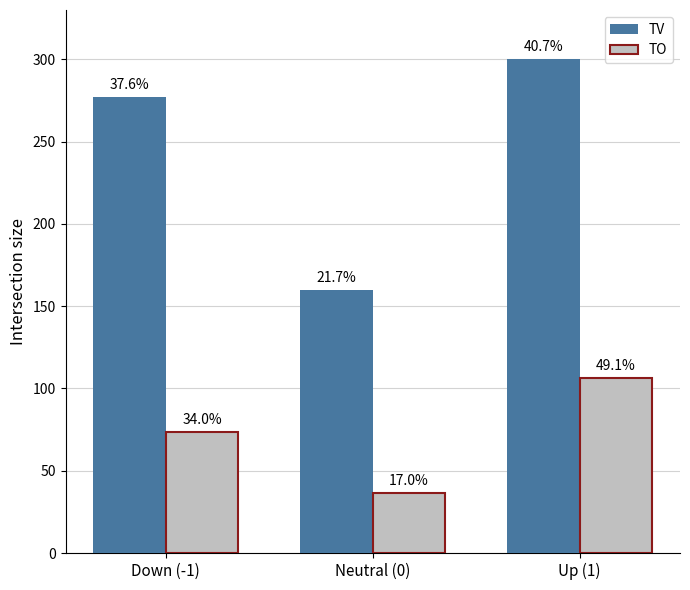

Which series changed the most between Down (-1) and Up (1)?

TO